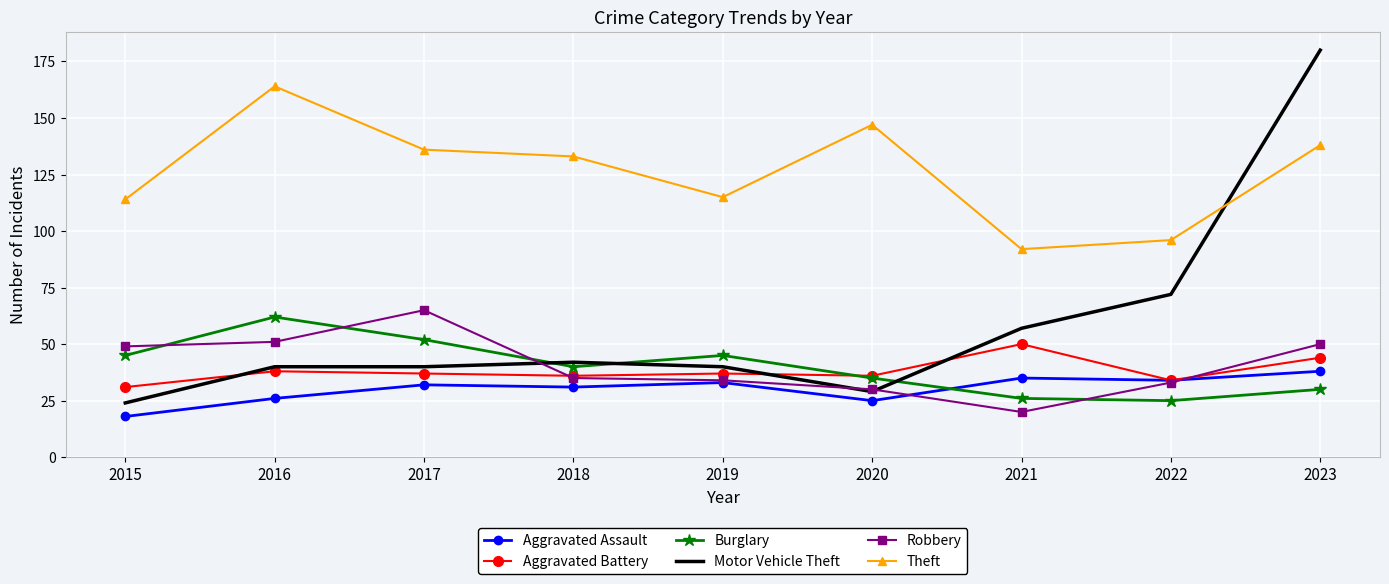

What is the minimum value shown in the chart?

18